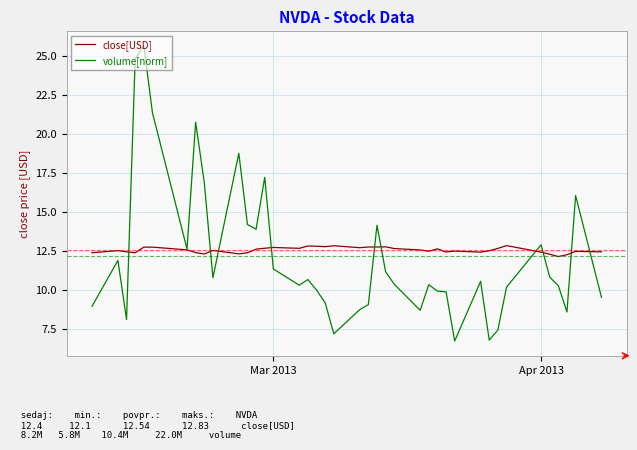

List the series in order of their peak value, lowest first.

close[USD], volume[norm]